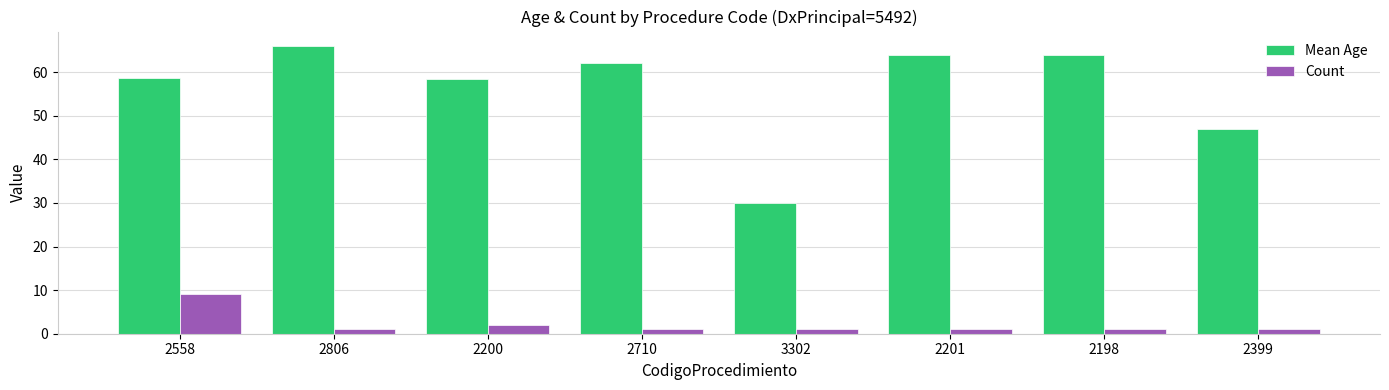

At which category does the chart reach its peak across all series?

2806